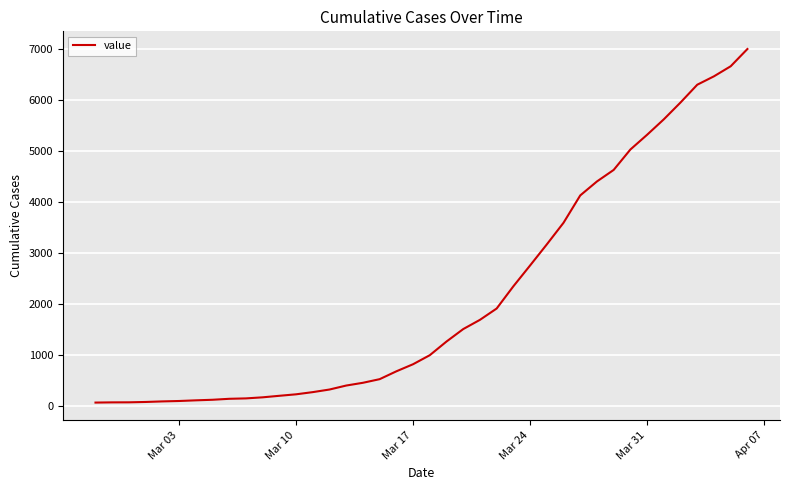

What is the greatest value displayed?

6995